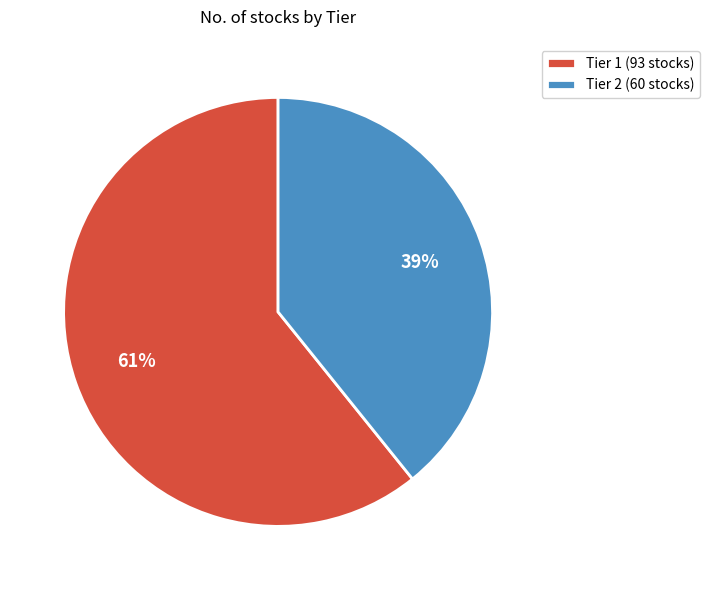

What percentage is the Tier 1 slice, to the nearest percent?

61%